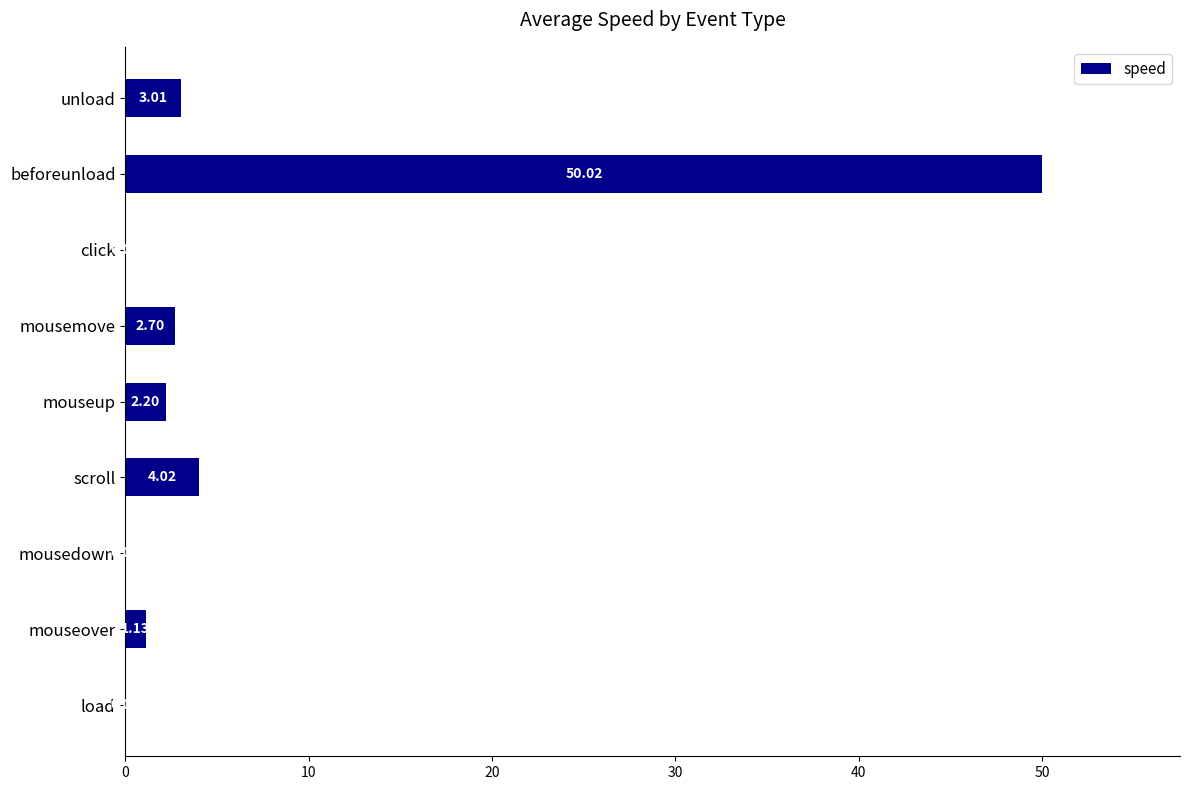

Which has a higher value, load or unload?

unload